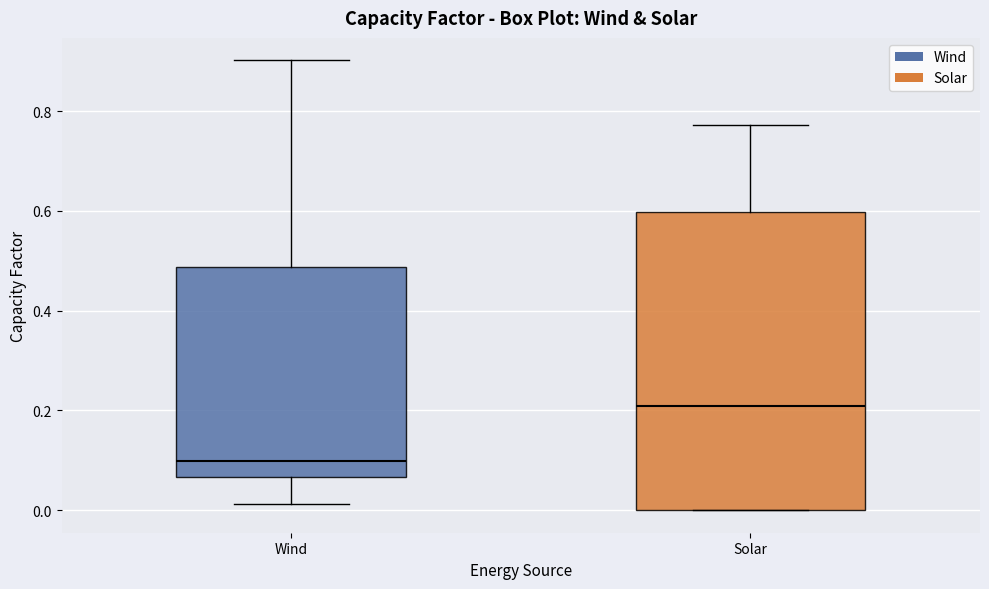

Where does the lower whisker of the box for Wind end on the y-axis? The values are not printed on the chart, so give them approximately, as read against the axis.

0.02